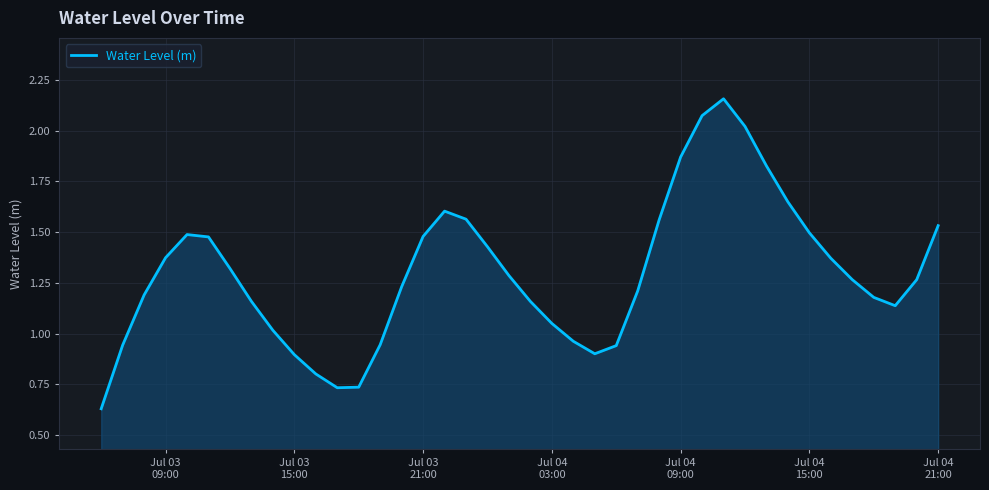

Reading right to left, what are all the values shown in this chart?

1.5	1.3	1.1	1.2	1.3	1.4	1.5	1.6	1.8	2.0	2.2	2.1	1.9	1.6	1.2	0.9	0.9	1.0	1.0	1.2	1.3	1.4	1.6	1.6	1.5	1.2	0.9	0.7	0.7	0.8	0.9	1.0	1.2	1.3	1.5	1.5	1.4	1.2	0.9	0.6